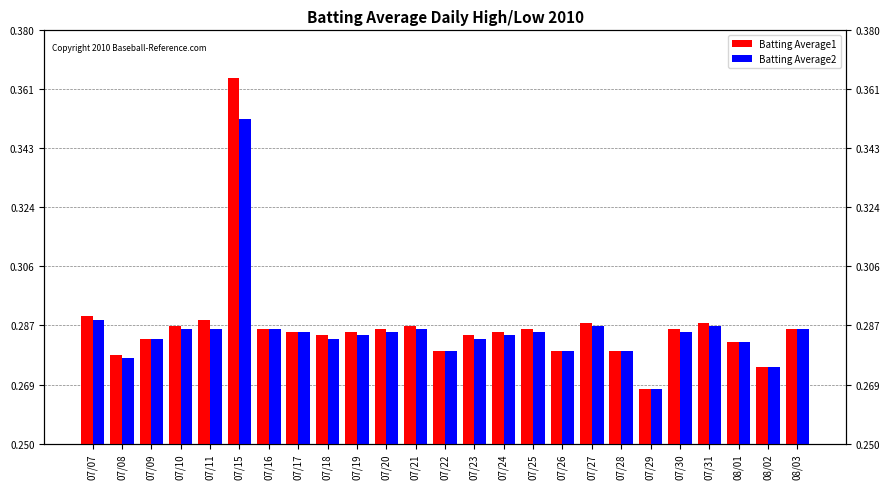

Rank the series by their maximum value, from highest to lowest.

Batting Average1, Batting Average2